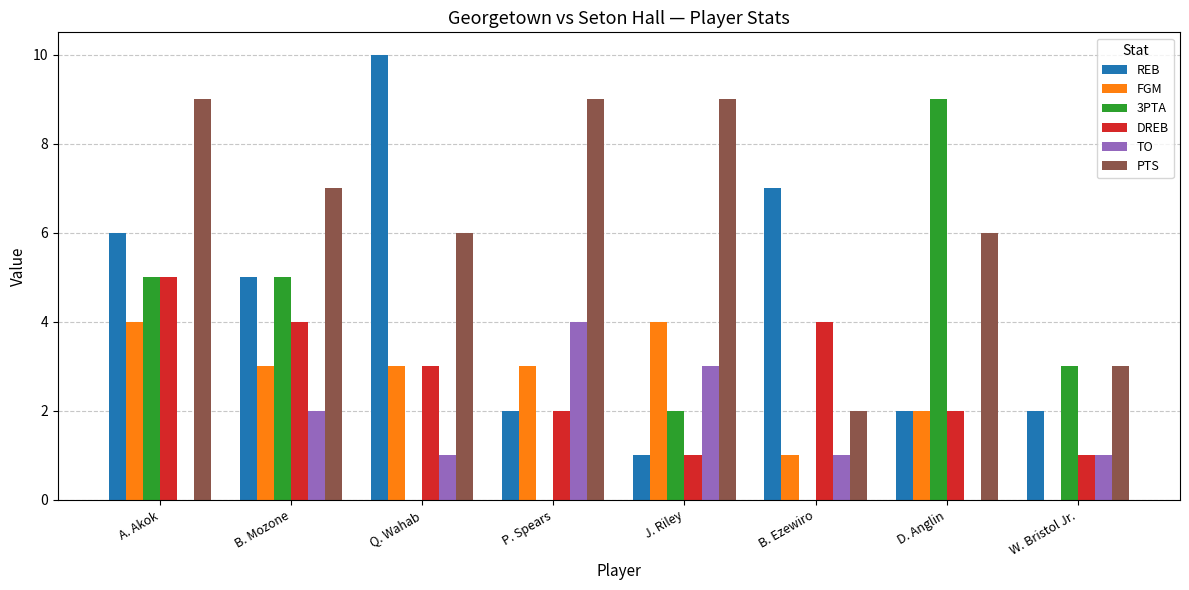

True or false: REB has a value of 2 at J. Riley.

False